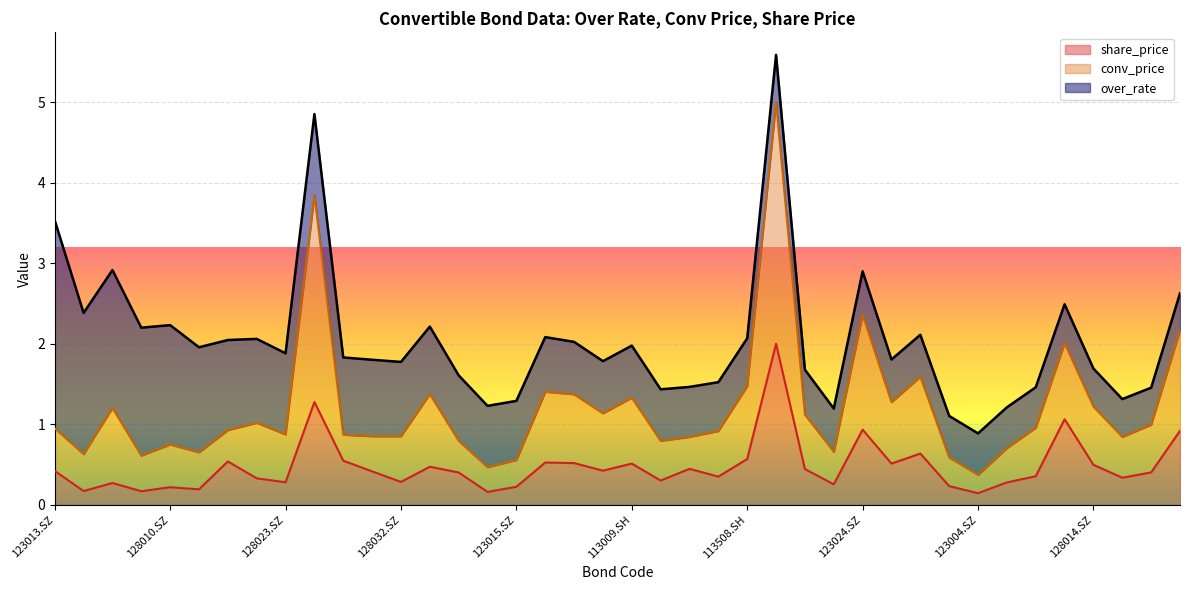

True or false: conv_price has a value of 0.8 at 128010.SZ.

True